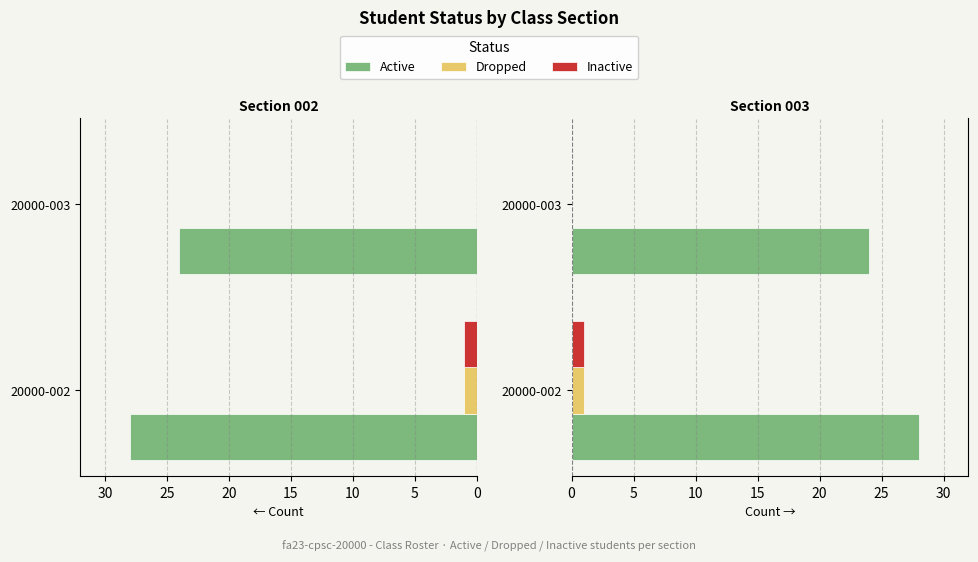

Is the value of Dropped at 20000-003 greater than the value of Active at 20000-003?

No